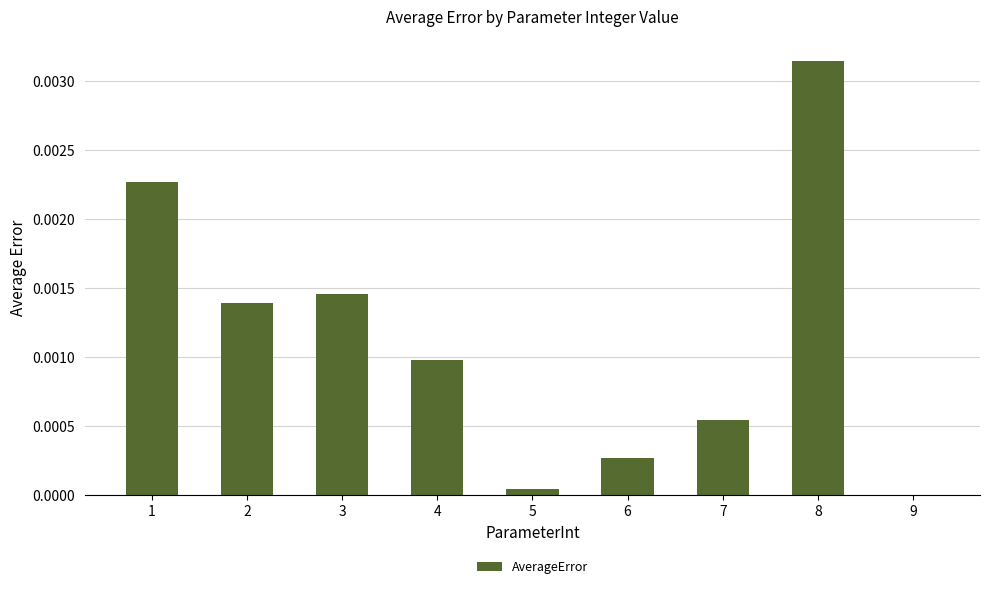

The chart shows a value of 0.0 at 8. True or false?

True